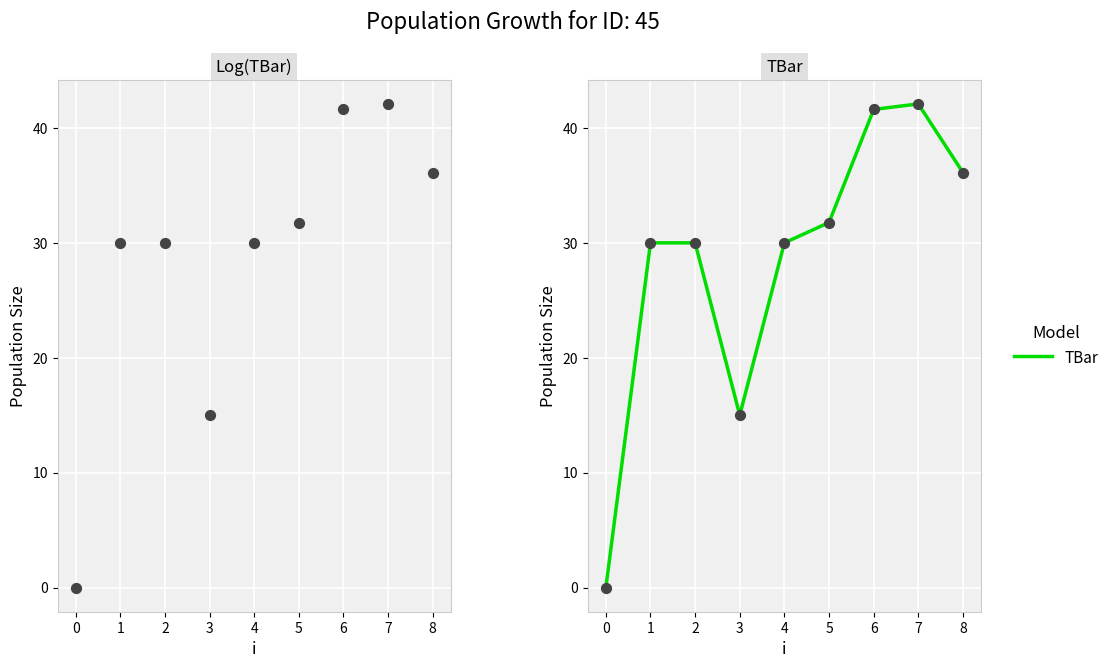

Which series has the widest spread of Y values?

TBar (scatter)